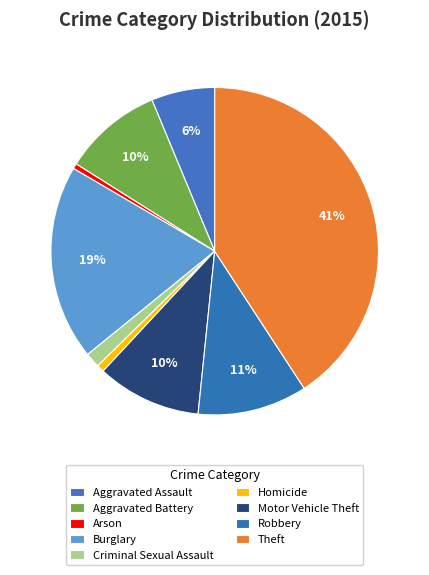

Is there any slice that represents more than half of the pie?

No